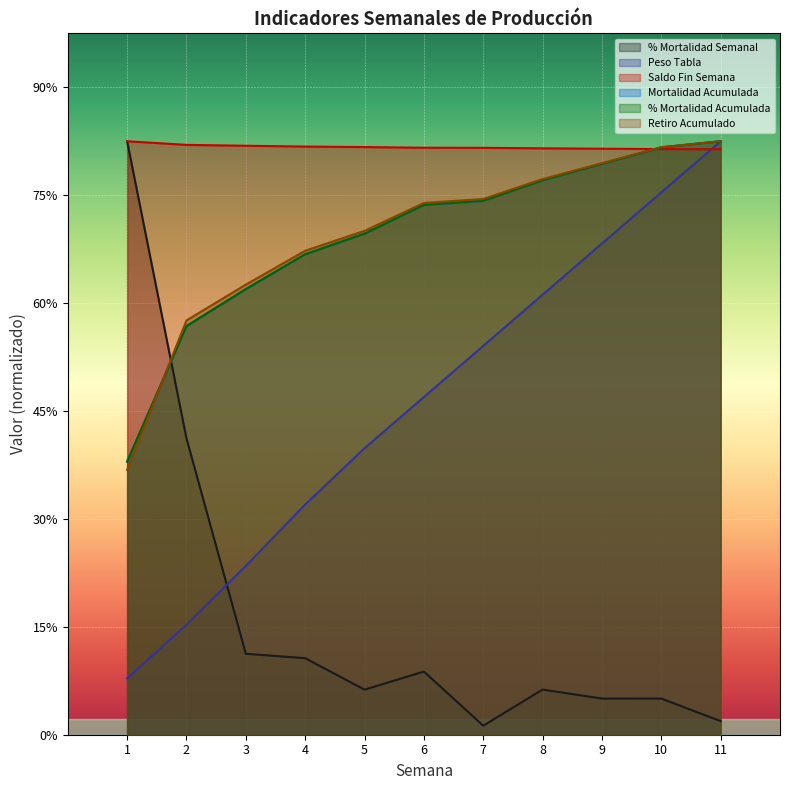

Which series ends up on top after the final intersection of Retiro Acumulado and % Mortalidad Semanal?

Retiro Acumulado